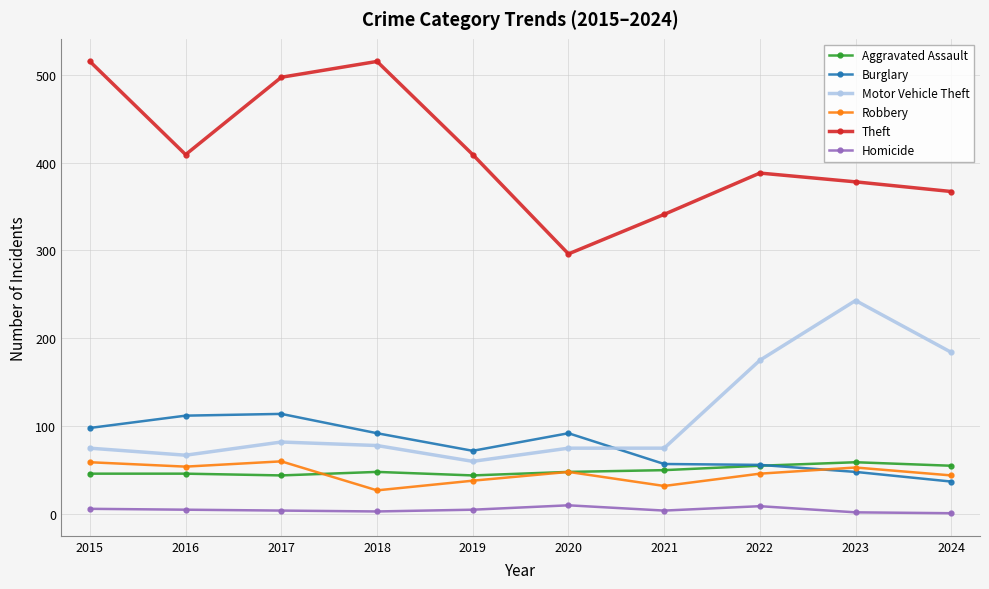

At how many categories does at least one series exceed 177?

10